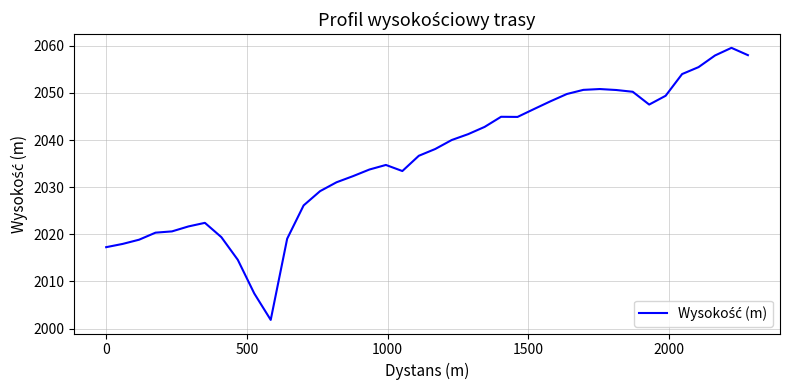

Count the number of categories in the chart.

40